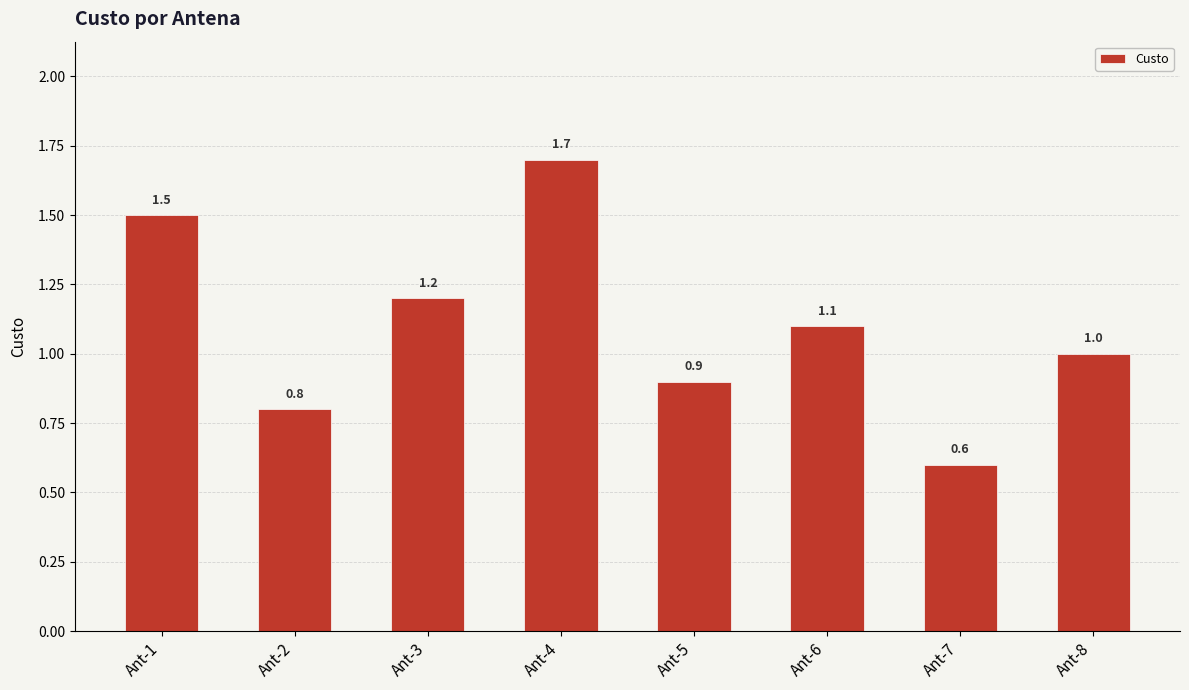

What is the value of the 2nd bar from the left?

0.8